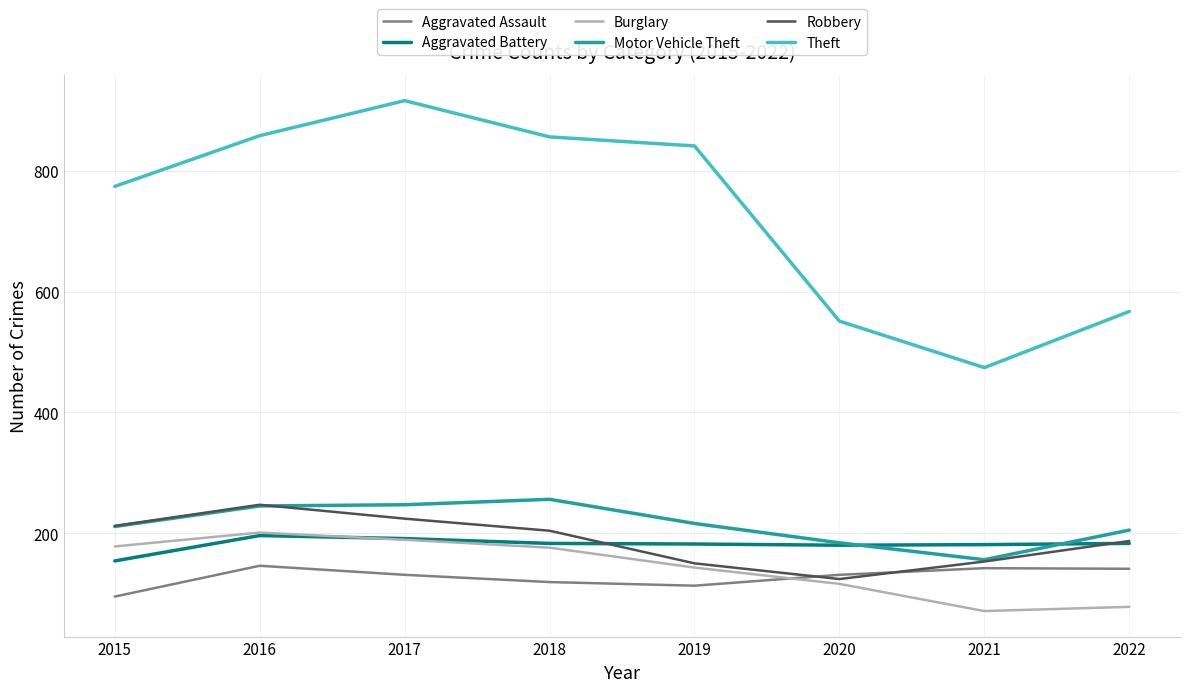

Is the value of Motor Vehicle Theft at 2015 greater than the value of Aggravated Battery at 2016?

Yes